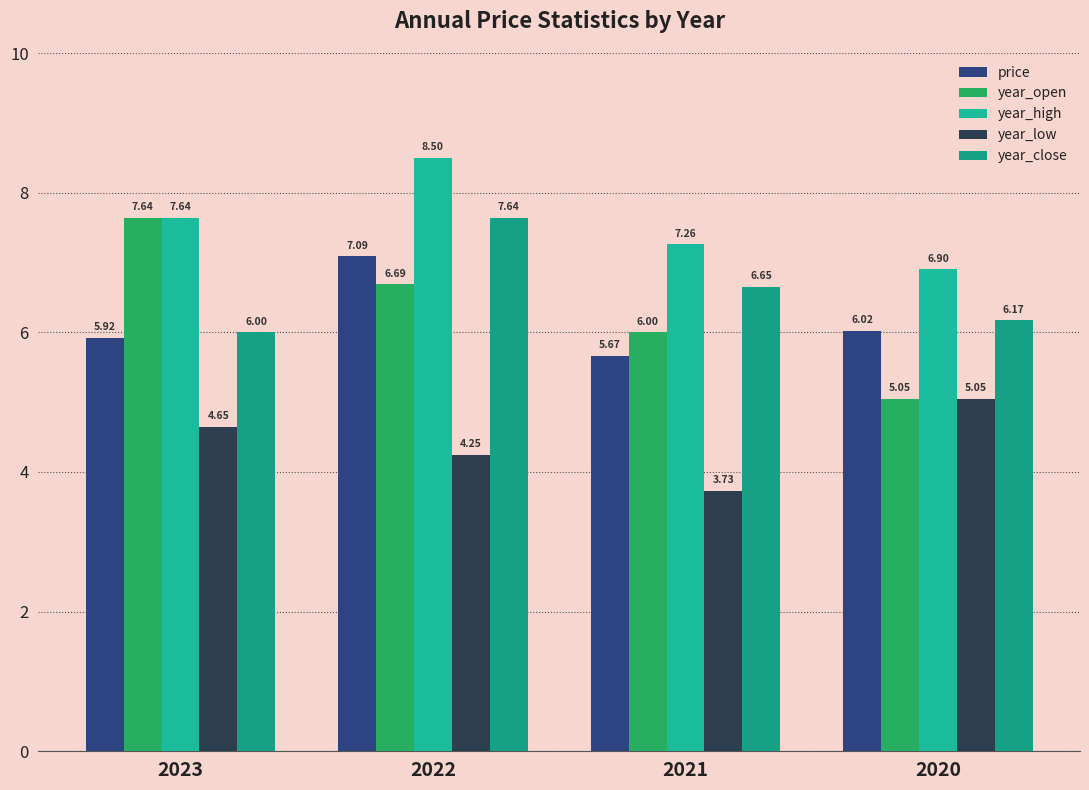

Which category has the highest value in the year_close series?

2022